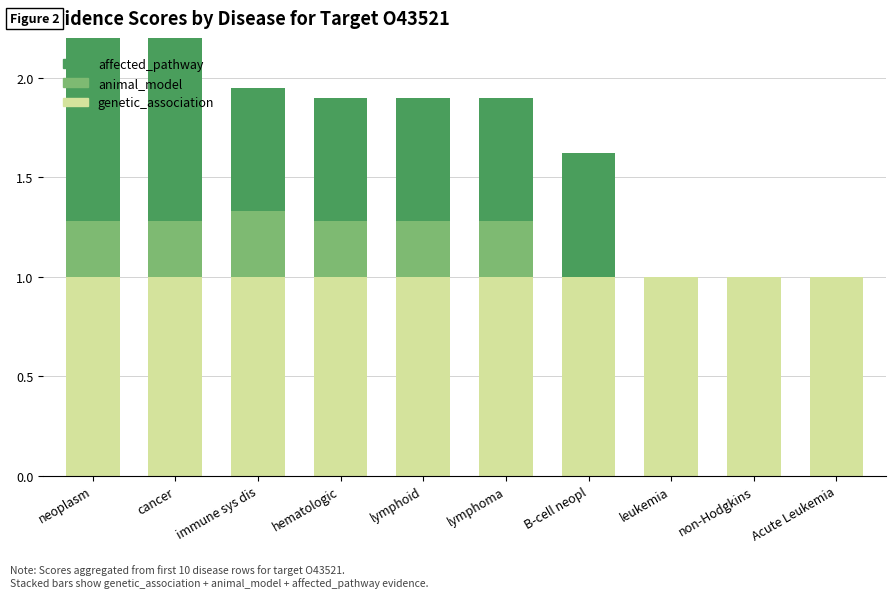

Which has a higher value, immune sys dis or non-Hodgkins?

immune sys dis